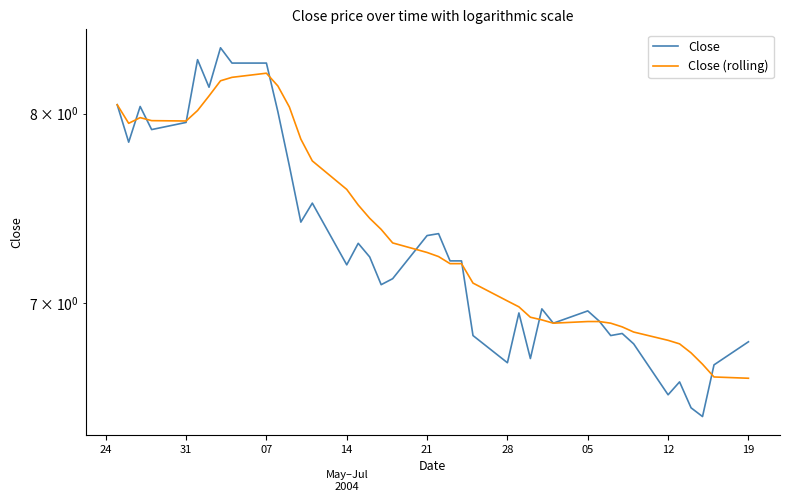

Is it true that Close (rolling) equals 3.6 at 14?

False